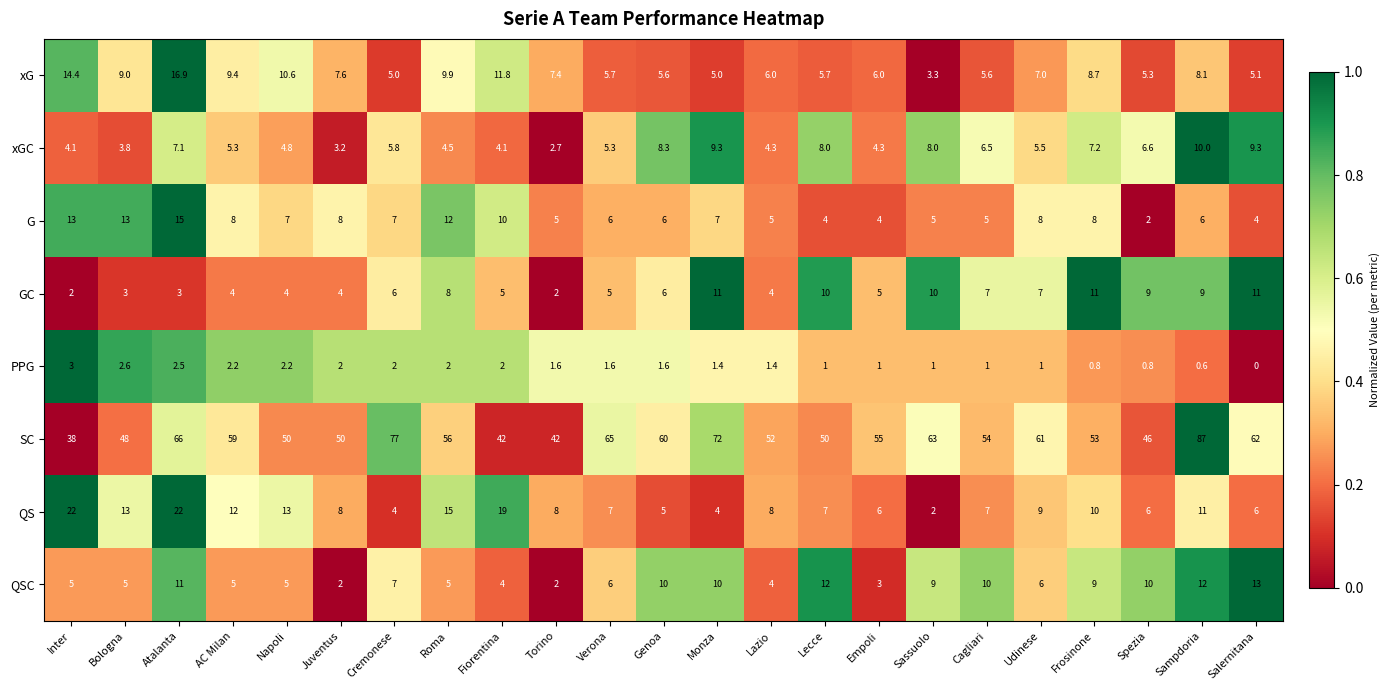

What is the average value of the xGC series?

6.0